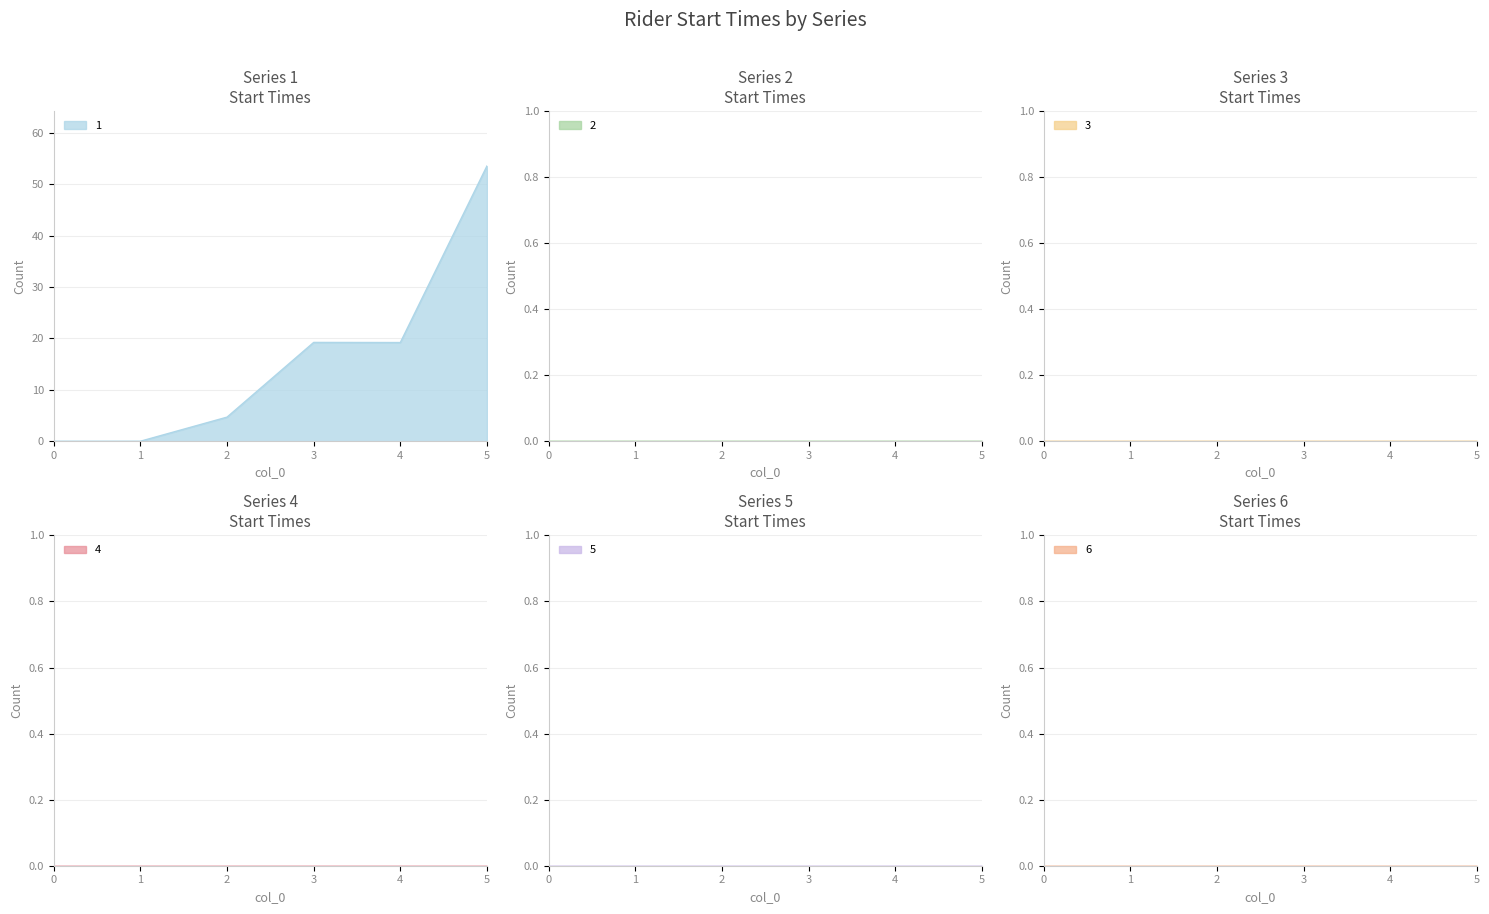

Which series has the largest total across all categories?

1